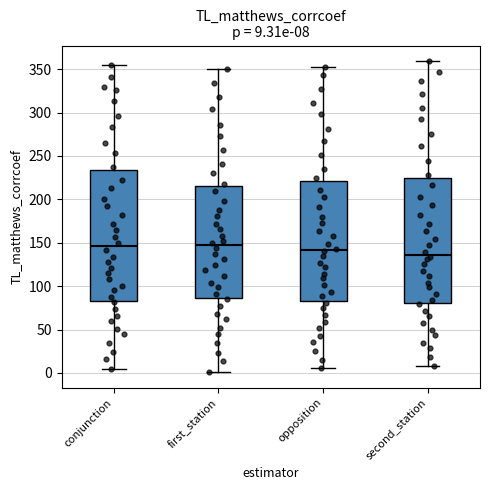

Comparing the boxes themselves (not the whiskers), which one is the tallest?

conjunction